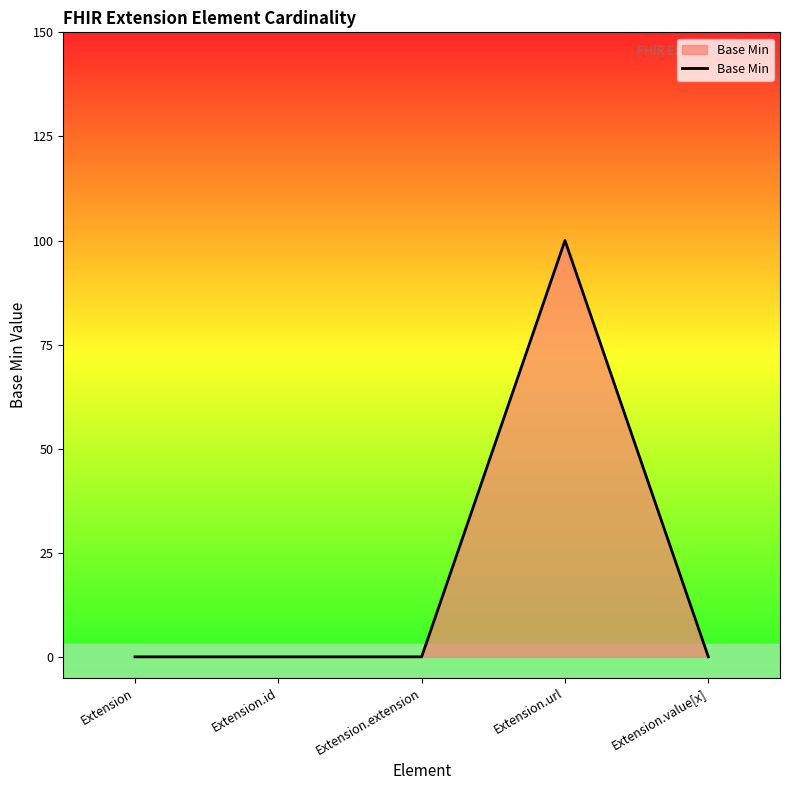

Rank the categories by value from lowest to highest.

Extension, Extension.id, Extension.extension, Extension.value[x], Extension.url